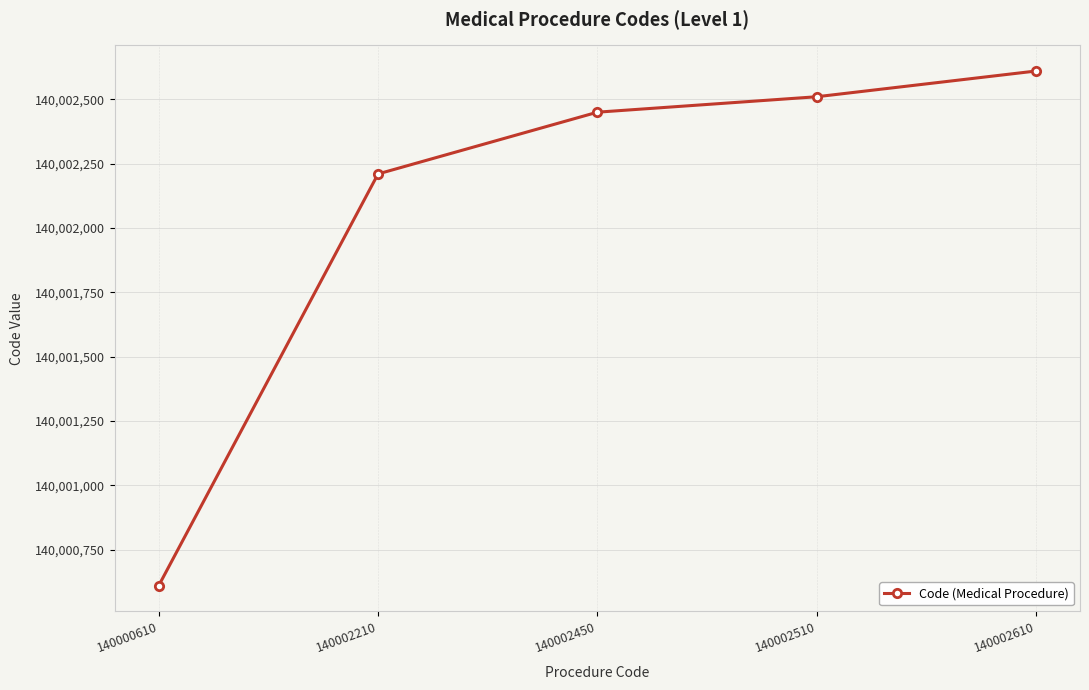

Reading left to right, list all the values displayed in this chart.

140000610=140000610	140002210=140002210	140002450=140002450	140002510=140002510	140002610=140002610